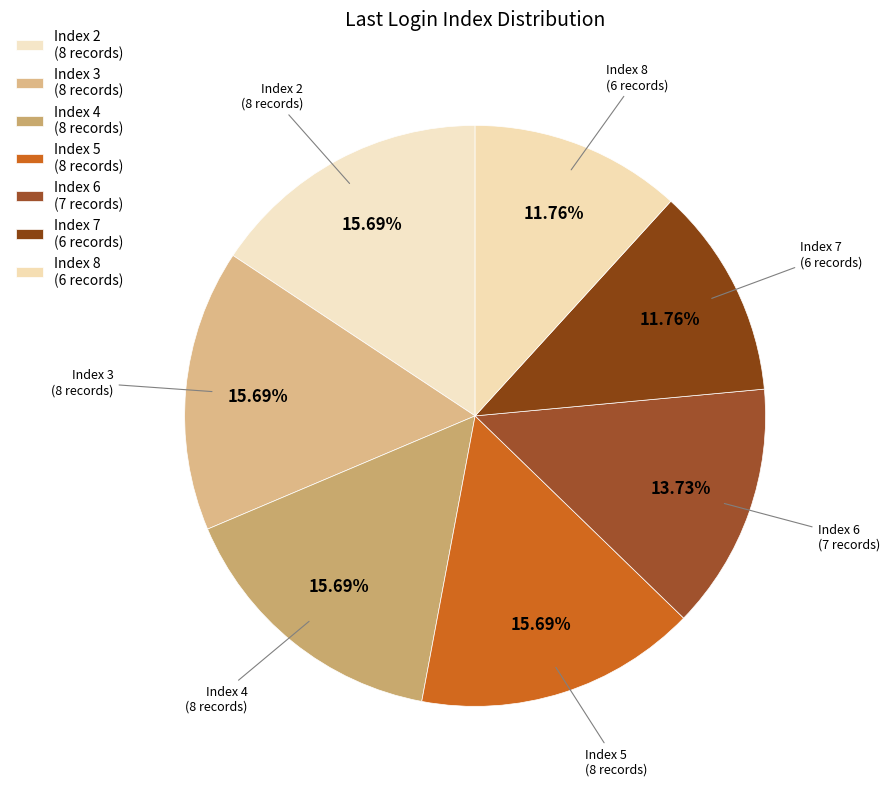

Approximately how many times larger is the value at Index 2 (8 records) compared to Index 4 (8 records)?

1.0